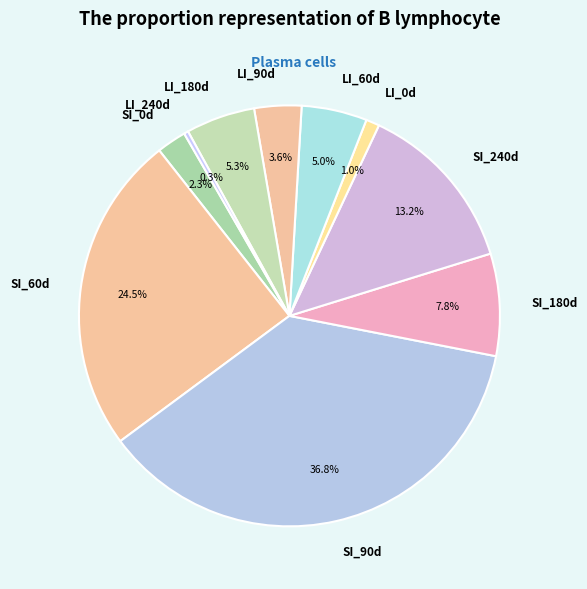

Does SI_180d represent more than half of the total?

No